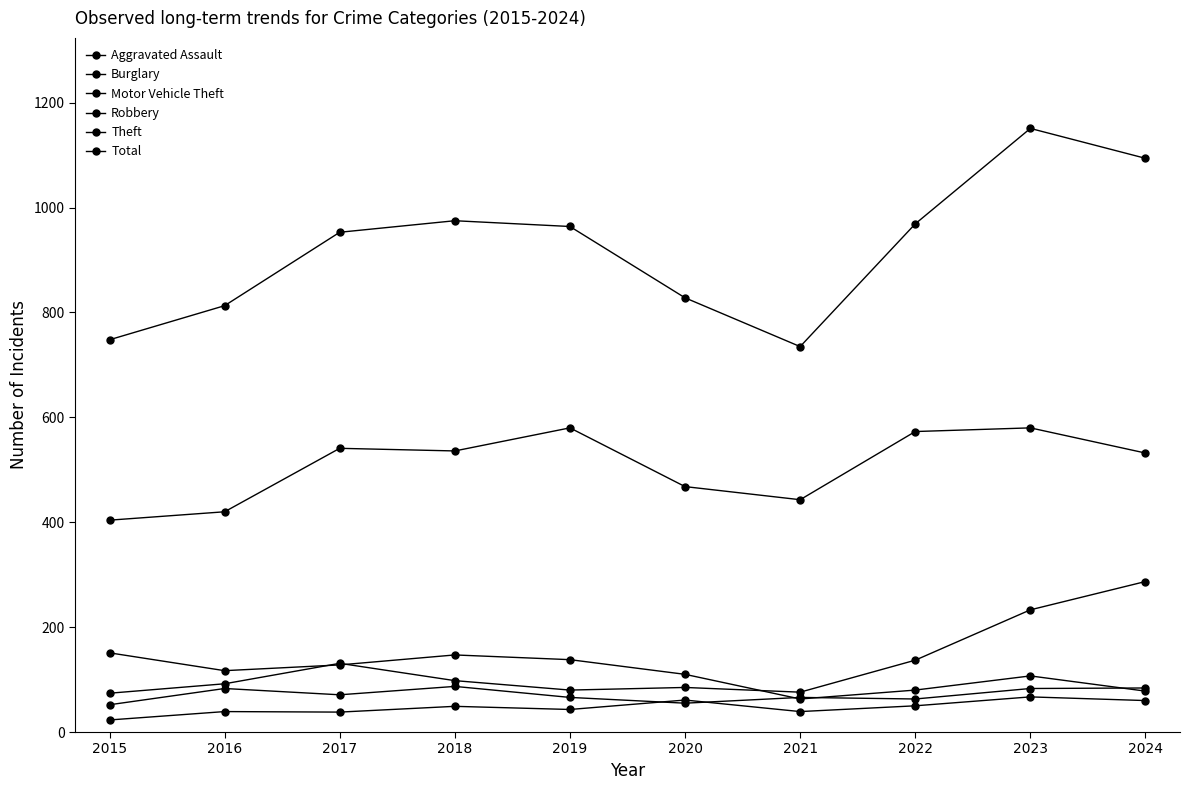

Which series changed the most between 2021 and 2022?

Total